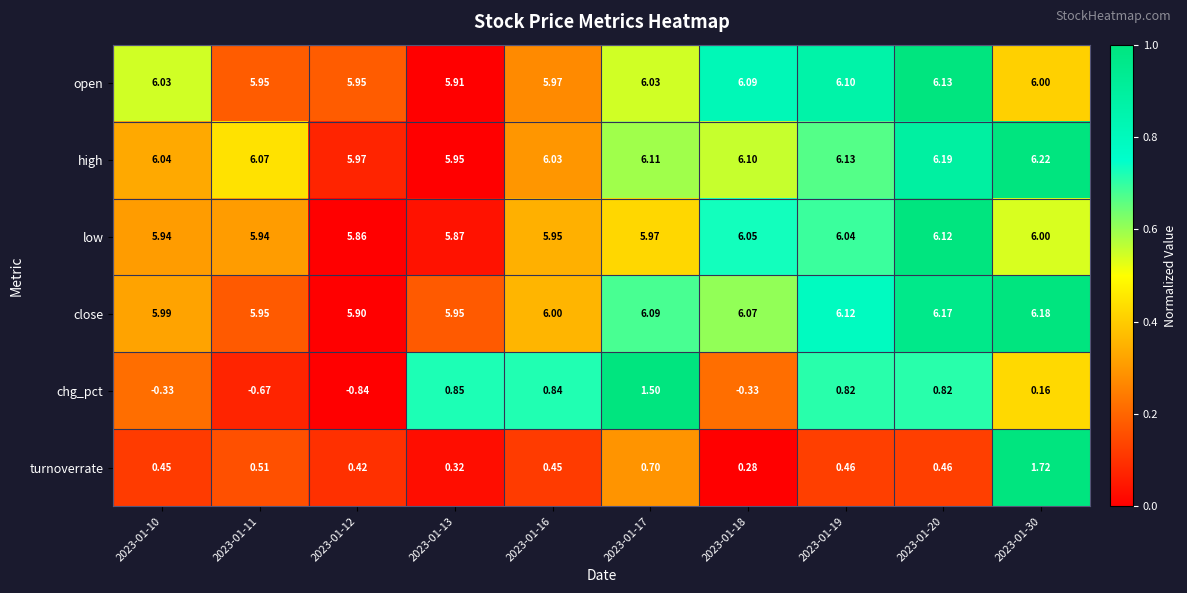

Which series has the largest range (max minus min)?

chg_pct